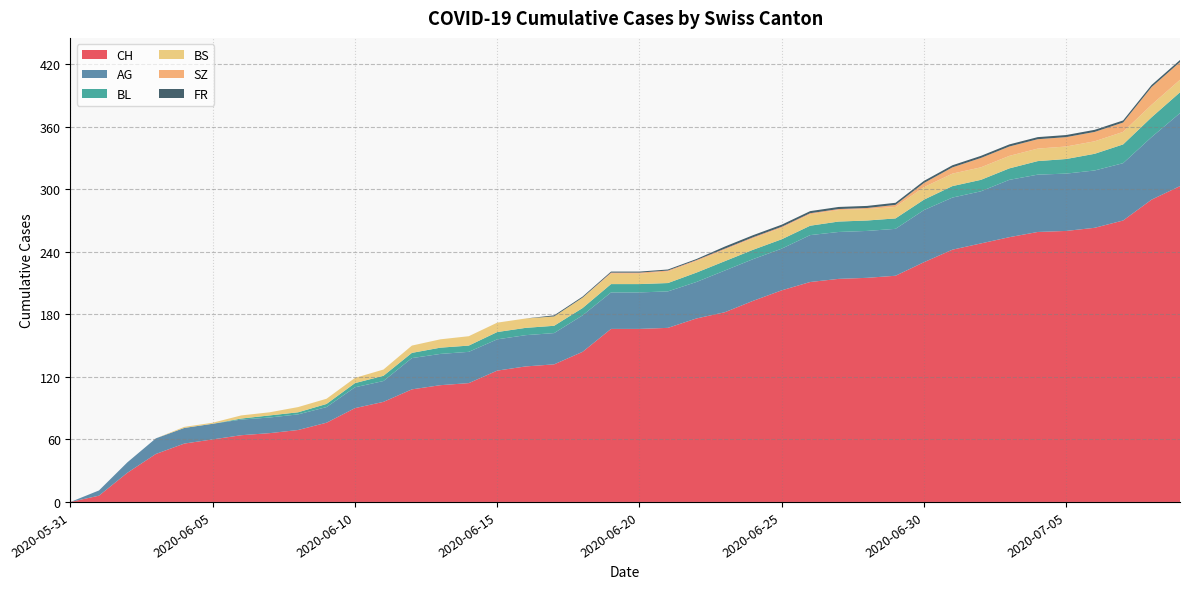

Reading left to right, list all the values displayed in this chart.

CH: 2020-05-31=0	2020-06-01=6	2020-06-02=28	2020-06-03=46	2020-06-04=56	2020-06-05=60	2020-06-06=64	2020-06-07=66	2020-06-08=69	2020-06-09=76	2020-06-10=90	2020-06-11=96	2020-06-12=108	2020-06-13=112	2020-06-14=114	2020-06-15=126	2020-06-16=130	2020-06-17=132	2020-06-18=144	2020-06-19=166	2020-06-20=166	2020-06-21=167	2020-06-22=176	2020-06-23=182	2020-06-24=193	2020-06-25=203	2020-06-26=211	2020-06-27=214	2020-06-28=215	2020-06-29=217	2020-06-30=230	2020-07-01=242	2020-07-02=248	2020-07-03=254	2020-07-04=259	2020-07-05=260	2020-07-06=263	2020-07-07=270	2020-07-08=290	2020-07-09=303
AG: 2020-05-31=0	2020-06-01=5	2020-06-02=10	2020-06-03=15	2020-06-04=15	2020-06-05=15	2020-06-06=15	2020-06-07=15	2020-06-08=15	2020-06-09=15	2020-06-10=20	2020-06-11=20	2020-06-12=30	2020-06-13=30	2020-06-14=30	2020-06-15=30	2020-06-16=30	2020-06-17=30	2020-06-18=35	2020-06-19=35	2020-06-20=35	2020-06-21=35	2020-06-22=35	2020-06-23=40	2020-06-24=40	2020-06-25=40	2020-06-26=45	2020-06-27=45	2020-06-28=45	2020-06-29=45	2020-06-30=50	2020-07-01=50	2020-07-02=50	2020-07-03=55	2020-07-04=55	2020-07-05=55	2020-07-06=55	2020-07-07=55	2020-07-08=60	2020-07-09=70
BL: 2020-05-31=0	2020-06-01=0	2020-06-02=0	2020-06-03=0	2020-06-04=0	2020-06-05=0	2020-06-06=1	2020-06-07=2	2020-06-08=2	2020-06-09=3	2020-06-10=4	2020-06-11=5	2020-06-12=5	2020-06-13=6	2020-06-14=6	2020-06-15=7	2020-06-16=7	2020-06-17=7	2020-06-18=7	2020-06-19=8	2020-06-20=8	2020-06-21=8	2020-06-22=9	2020-06-23=9	2020-06-24=9	2020-06-25=9	2020-06-26=9	2020-06-27=10	2020-06-28=10	2020-06-29=10	2020-06-30=10	2020-07-01=11	2020-07-02=11	2020-07-03=11	2020-07-04=13	2020-07-05=14	2020-07-06=16	2020-07-07=18	2020-07-08=19	2020-07-09=20
BS: 2020-05-31=0	2020-06-01=0	2020-06-02=0	2020-06-03=0	2020-06-04=1	2020-06-05=1	2020-06-06=3	2020-06-07=3	2020-06-08=5	2020-06-09=5	2020-06-10=5	2020-06-11=6	2020-06-12=7	2020-06-13=8	2020-06-14=9	2020-06-15=9	2020-06-16=9	2020-06-17=9	2020-06-18=10	2020-06-19=10	2020-06-20=10	2020-06-21=11	2020-06-22=11	2020-06-23=11	2020-06-24=11	2020-06-25=11	2020-06-26=11	2020-06-27=11	2020-06-28=11	2020-06-29=11	2020-06-30=12	2020-07-01=12	2020-07-02=12	2020-07-03=12	2020-07-04=12	2020-07-05=12	2020-07-06=12	2020-07-07=12	2020-07-08=12	2020-07-09=12
SZ: 2020-05-31=0	2020-06-01=0	2020-06-02=0	2020-06-03=0	2020-06-04=0	2020-06-05=0	2020-06-06=0	2020-06-07=0	2020-06-08=0	2020-06-09=0	2020-06-10=0	2020-06-11=0	2020-06-12=0	2020-06-13=0	2020-06-14=0	2020-06-15=0	2020-06-16=0	2020-06-17=0	2020-06-18=0	2020-06-19=1	2020-06-20=1	2020-06-21=1	2020-06-22=1	2020-06-23=1	2020-06-24=1	2020-06-25=1	2020-06-26=1	2020-06-27=1	2020-06-28=1	2020-06-29=2	2020-06-30=4	2020-07-01=6	2020-07-02=9	2020-07-03=9	2020-07-04=9	2020-07-05=9	2020-07-06=9	2020-07-07=9	2020-07-08=17	2020-07-09=17
FR: 2020-05-31=0	2020-06-01=0	2020-06-02=0	2020-06-03=0	2020-06-04=0	2020-06-05=0	2020-06-06=0	2020-06-07=0	2020-06-08=0	2020-06-09=0	2020-06-10=0	2020-06-11=0	2020-06-12=0	2020-06-13=0	2020-06-14=0	2020-06-15=0	2020-06-16=0	2020-06-17=1	2020-06-18=1	2020-06-19=1	2020-06-20=1	2020-06-21=1	2020-06-22=1	2020-06-23=2	2020-06-24=2	2020-06-25=2	2020-06-26=2	2020-06-27=2	2020-06-28=2	2020-06-29=2	2020-06-30=2	2020-07-01=2	2020-07-02=2	2020-07-03=2	2020-07-04=2	2020-07-05=2	2020-07-06=2	2020-07-07=2	2020-07-08=2	2020-07-09=2